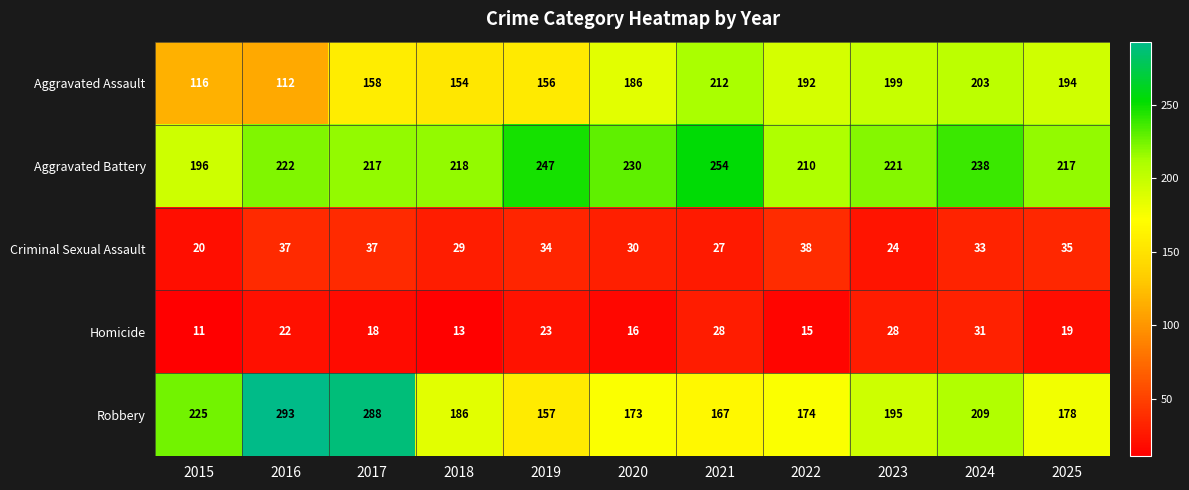

Which series has the largest total across all categories?

Aggravated Battery